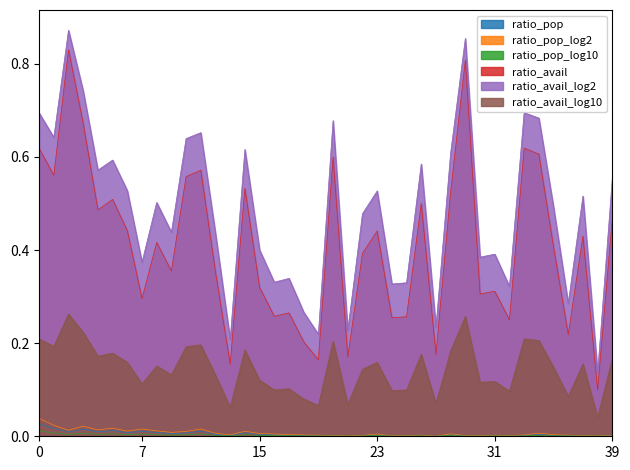

Which series has the largest total across all categories?

ratio_avail_log2